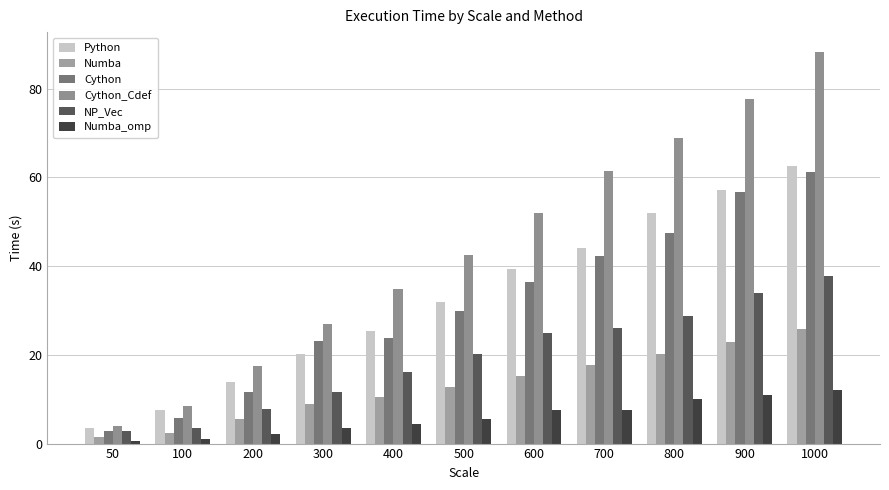

What is the minimum value shown in the chart?

0.5